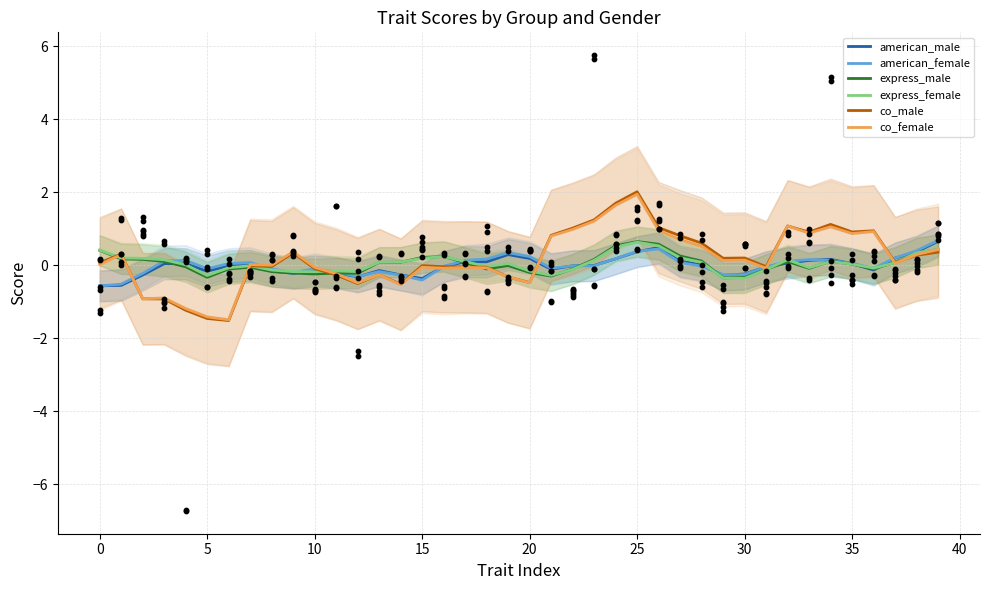

What is the total value across all series at 33?

1.9